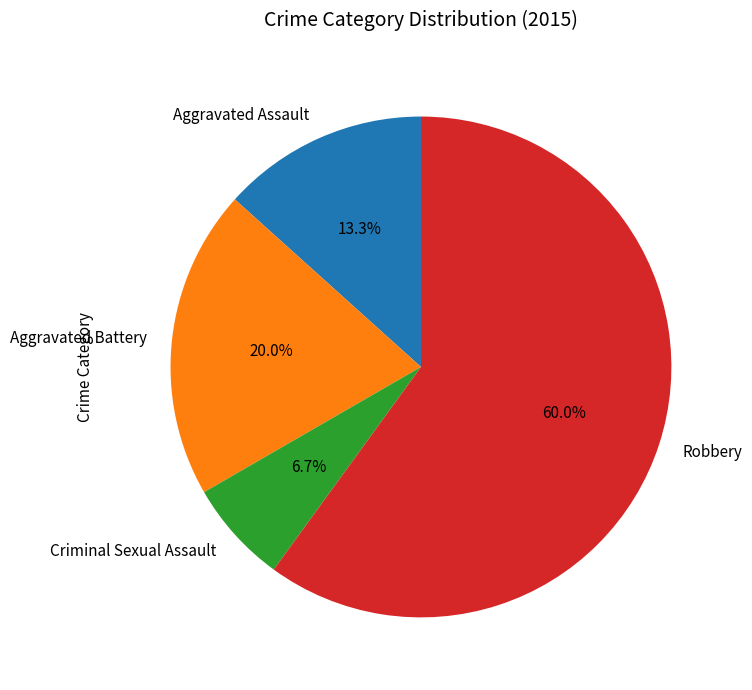

What percentage is the Criminal Sexual Assault slice, to the nearest percent?

7%